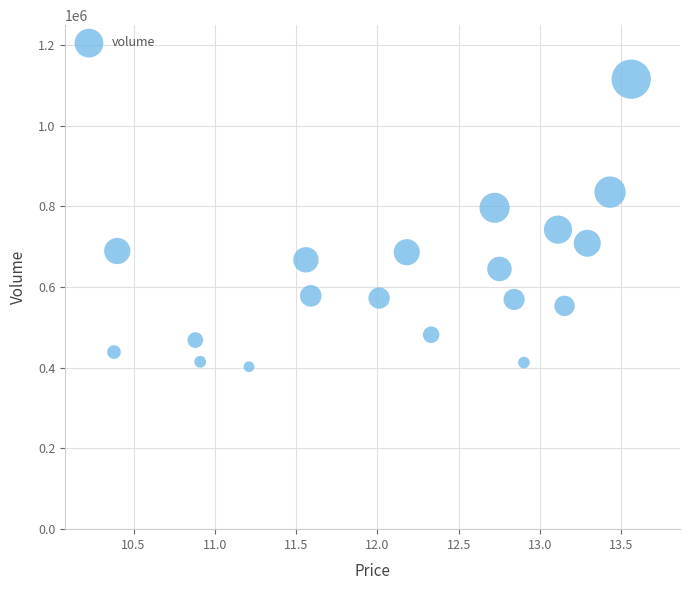

What is the range of Y values (max minus min)?

712820